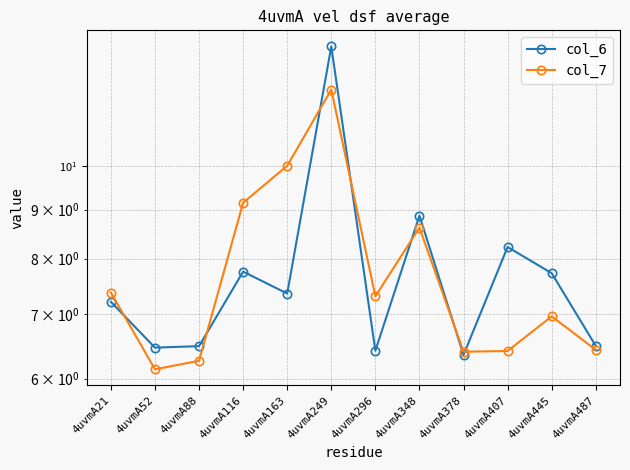

True or false: col_7 and col_6 cross at least once.

True